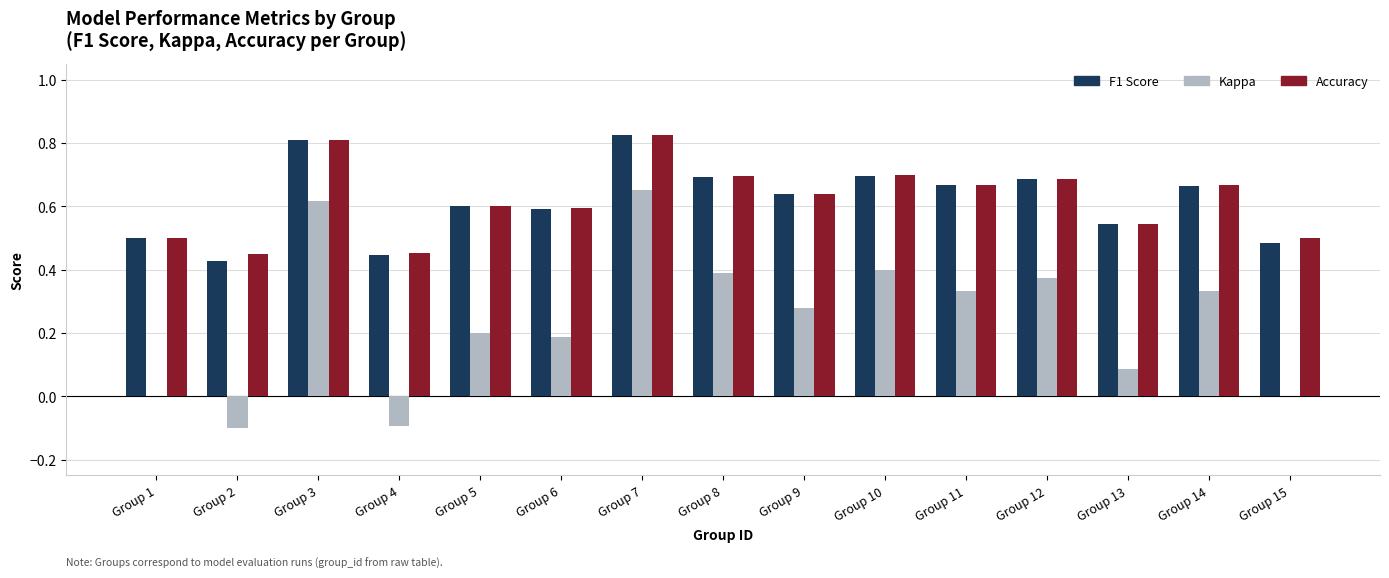

What is the sum of the Accuracy values at Group 4 and Group 5?

1.1